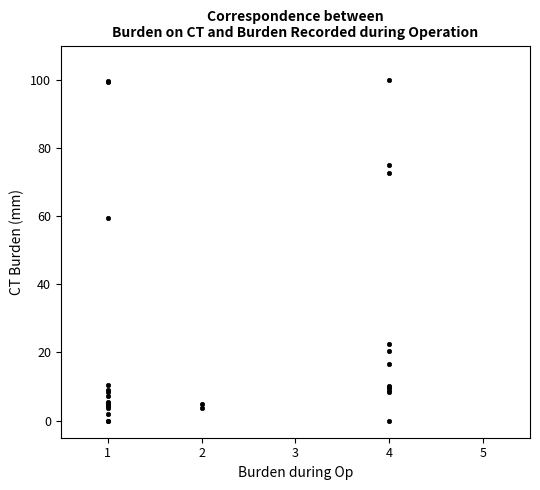

What Y value in the scatter plot is closest to 49?

59.5